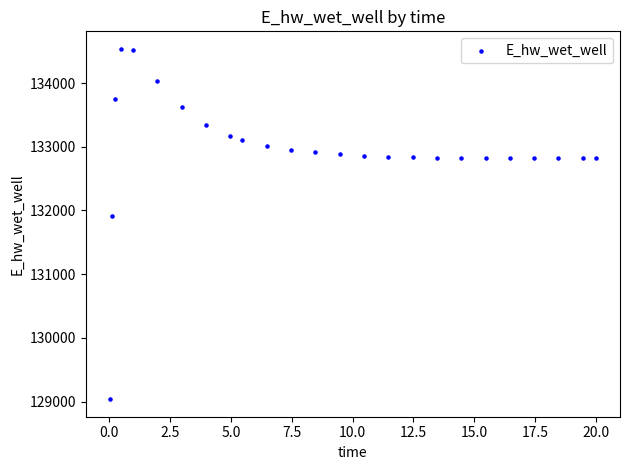

What Y value in the scatter plot is closest to 131787?

131906.6